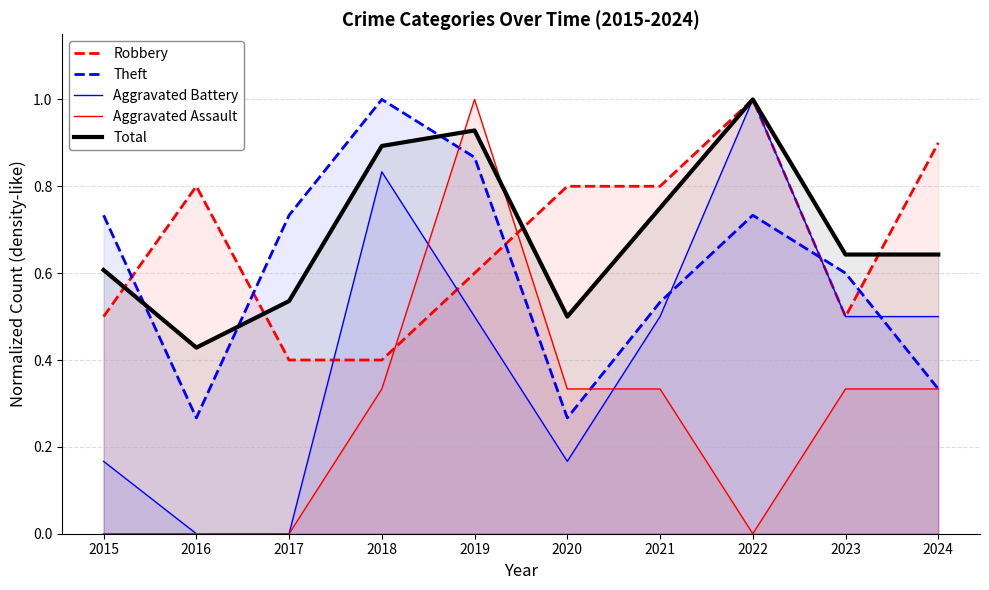

Is the value of Theft at 2023 greater than the value of Robbery at 2016?

No